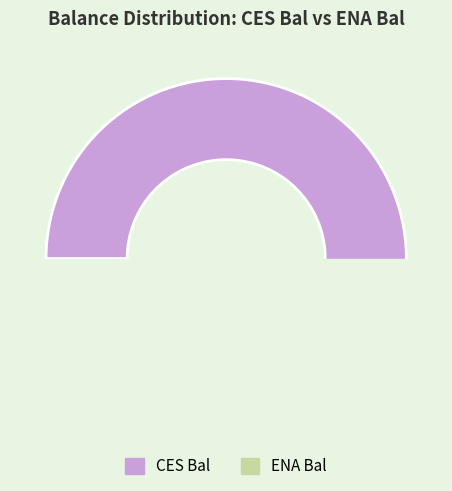

True or false: 16 accounts for 6% of the total.

True